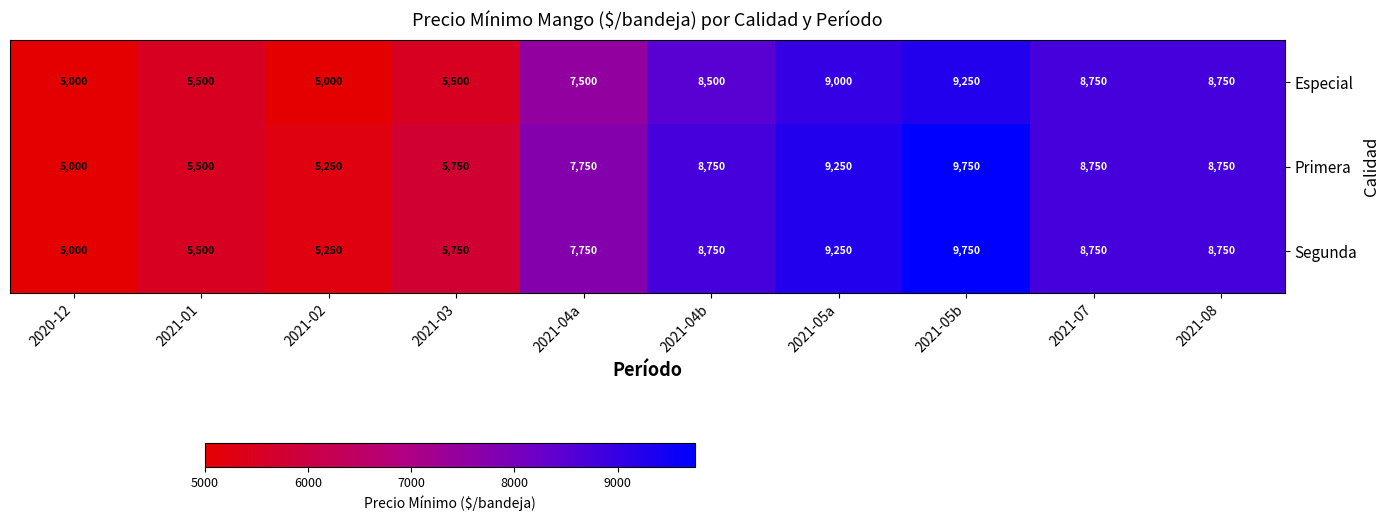

Reading left to right, list all the values displayed in this chart.

Especial: 5000	5500	5000	5500	7500	8500	9000	9250	8750	8750
Primera: 5000	5500	5250	5750	7750	8750	9250	9750	8750	8750
Segunda: 5000	5500	5250	5750	7750	8750	9250	9750	8750	8750